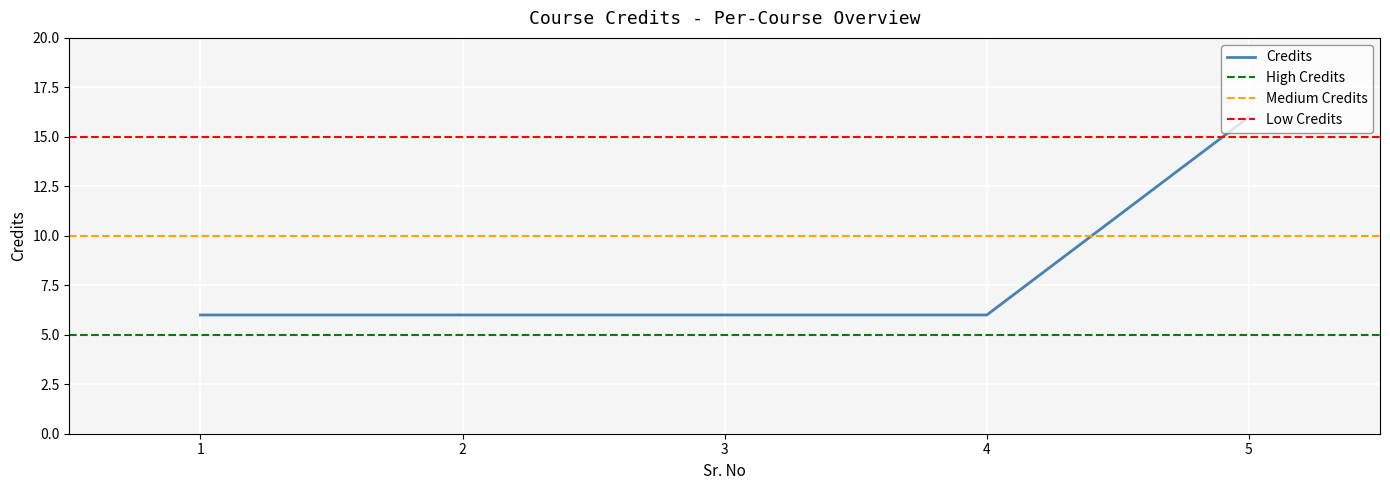

Rank the categories by value from lowest to highest.

1, 2, 3, 4, 5